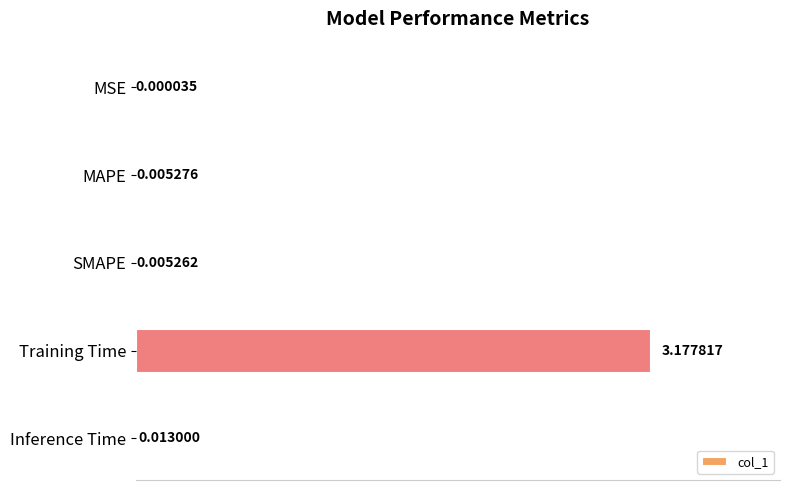

Are the bars horizontal?

Yes